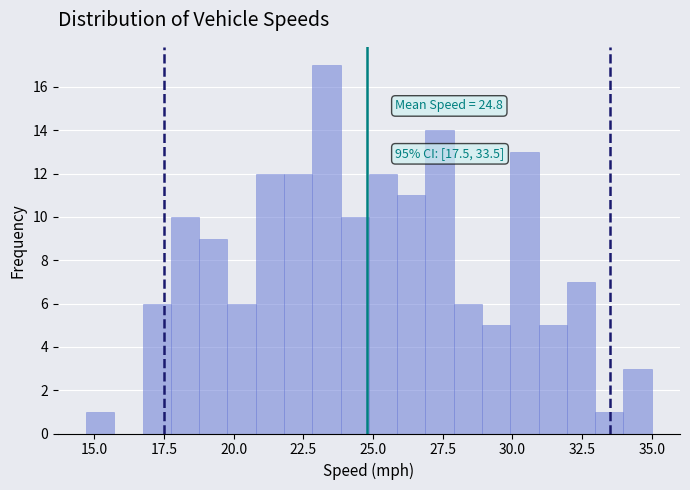

Around what value on the x-axis is the tallest bar? Give the approximate position of its centre, as read against the axis.

23.5